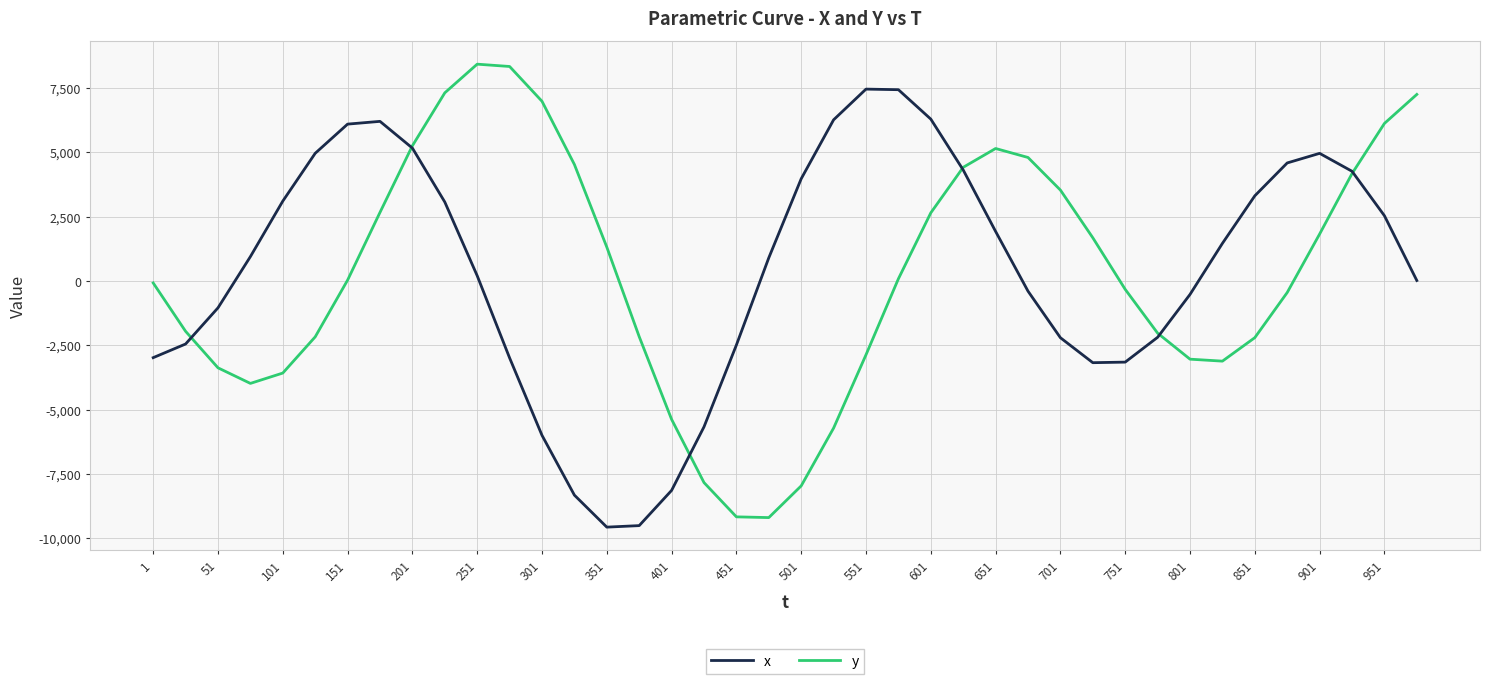

How many interior local peaks does the x series have?

3